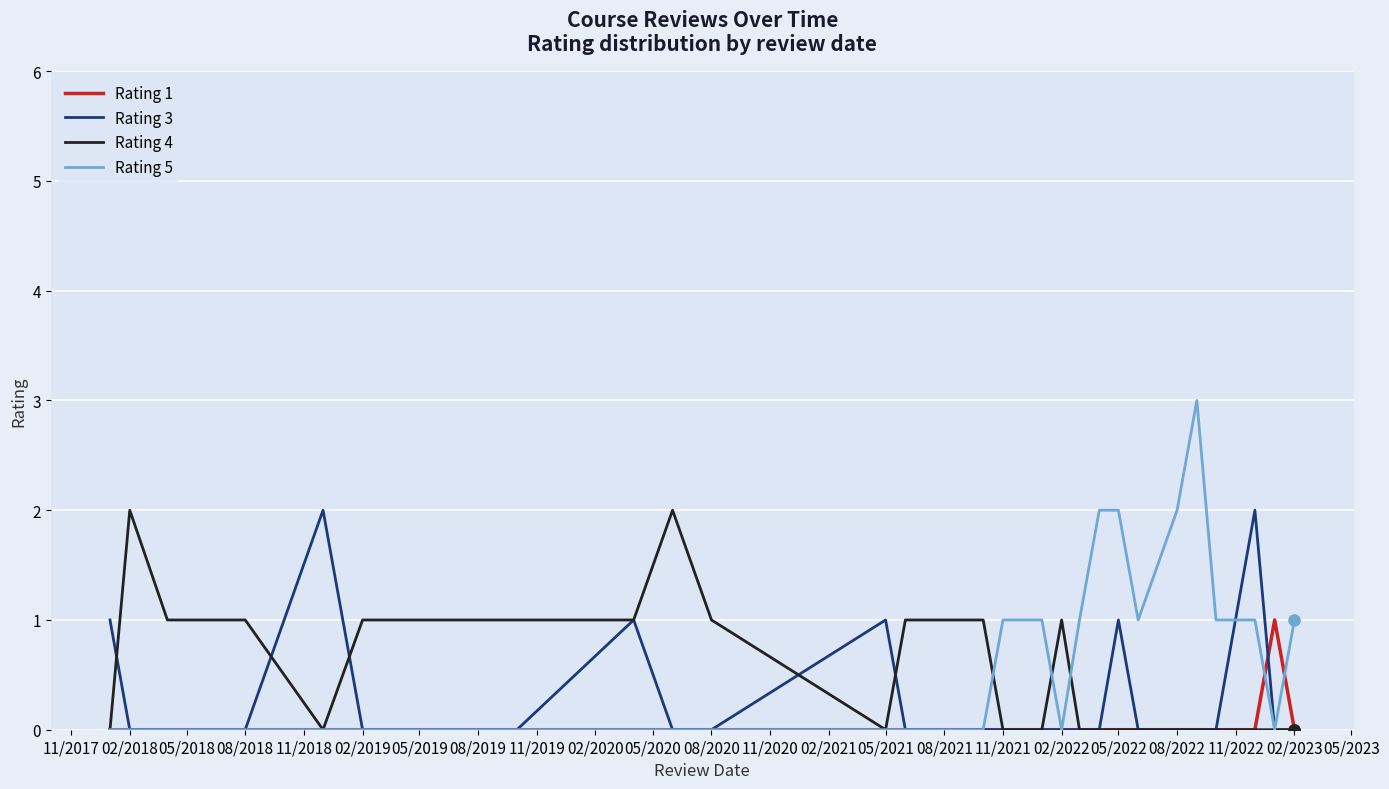

Which series has the widest spread of values?

Rating 5